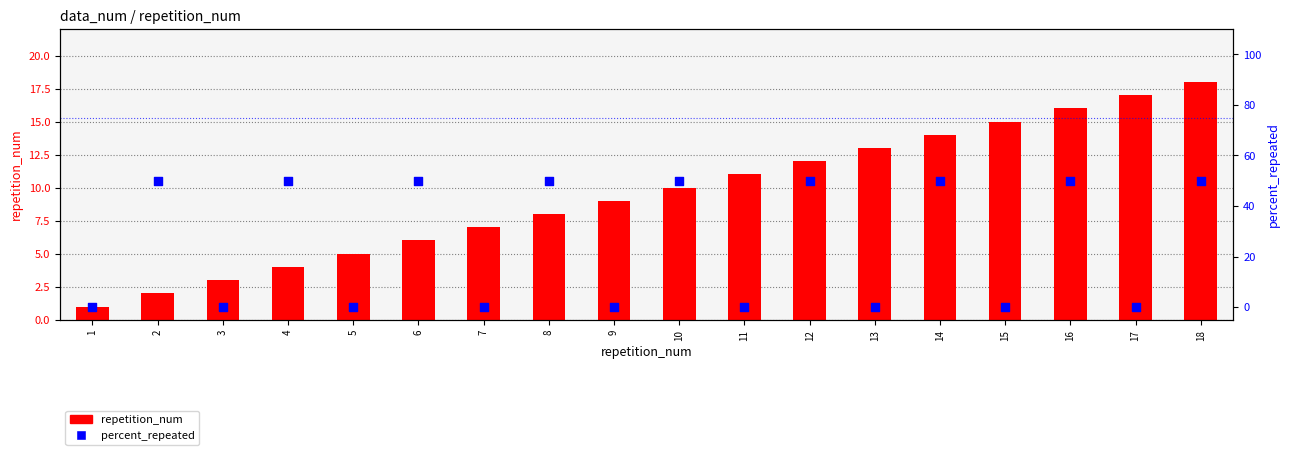

Which series reaches the minimum Y coordinate?

percent_repeated